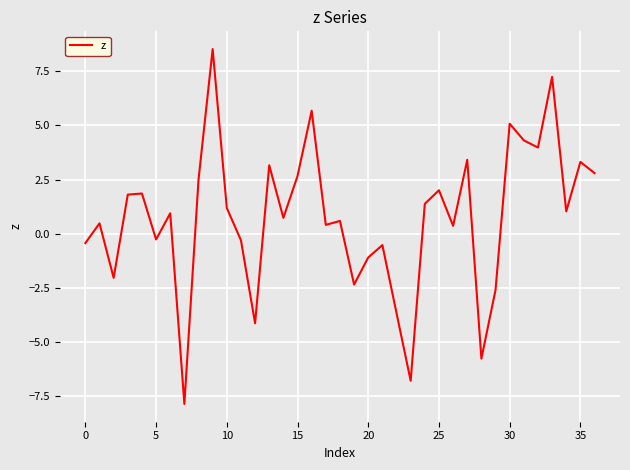

What is the difference between the maximum and minimum values?

16.4